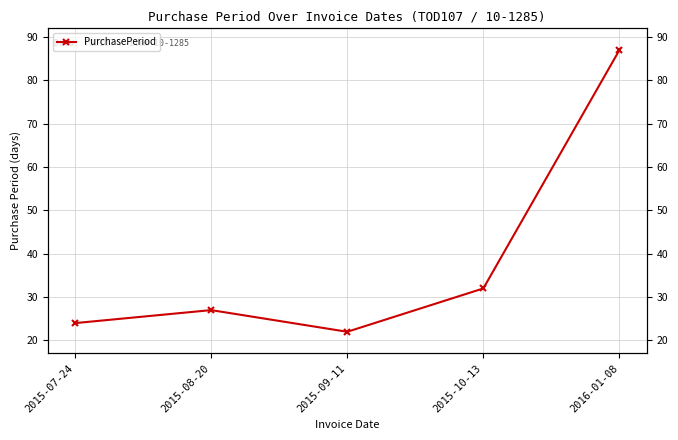

What is the label of the 1st point from the left?

2015-07-24